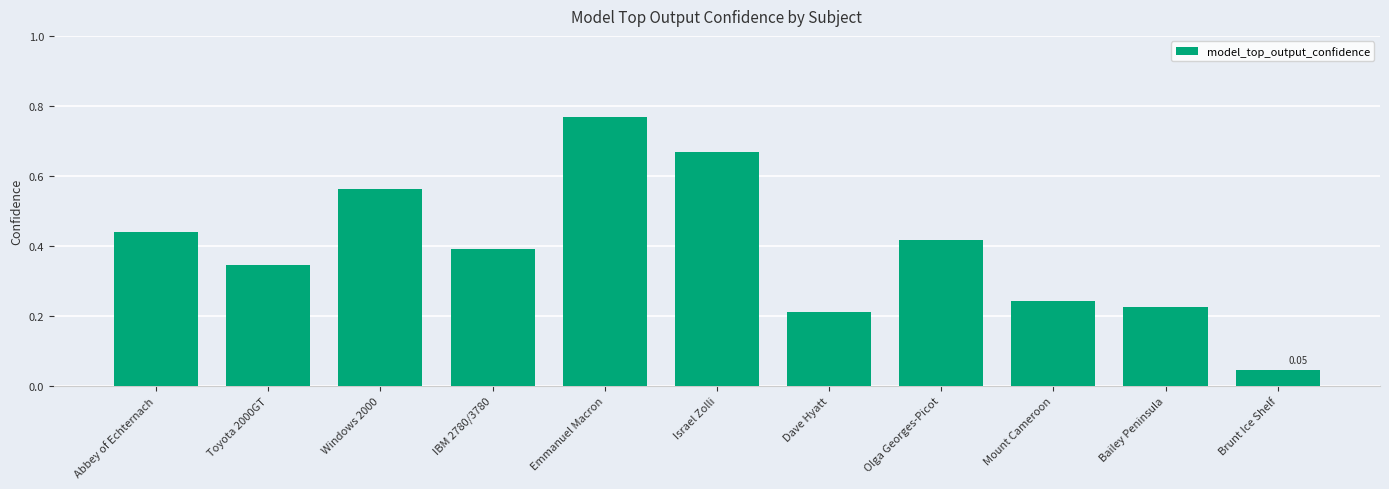

Rank the categories by value from lowest to highest.

Brunt Ice Shelf, Dave Hyatt, Bailey Peninsula, Mount Cameroon, Toyota 2000GT, IBM 2780/3780, Olga Georges-Picot, Abbey of Echternach, Windows 2000, Israel Zolli, Emmanuel Macron